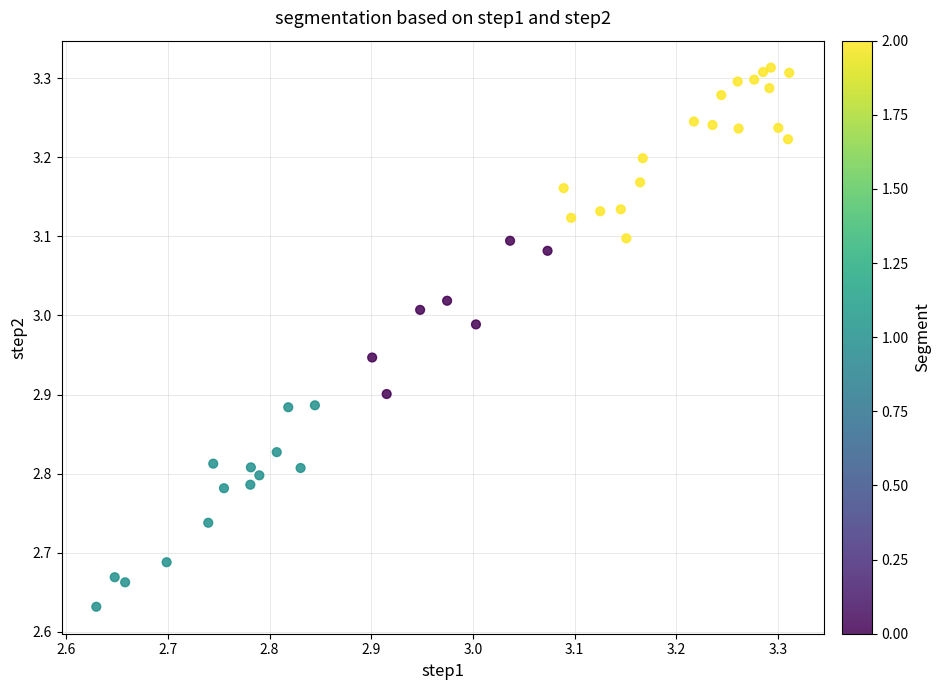

What is the range of Y values (max minus min)?

0.7